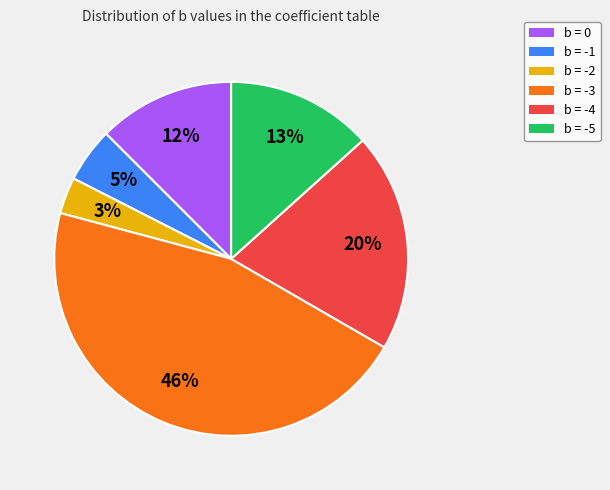

Does any single category account for the majority?

No